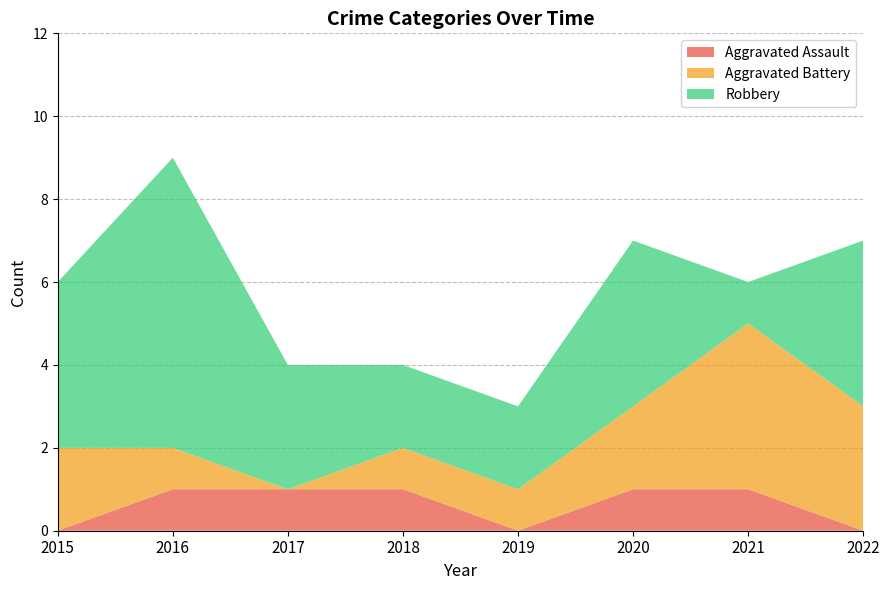

Reading left to right, transcribe all the data shown in this chart.

Aggravated Assault: 2015=0	2016=1	2017=1	2018=1	2019=0	2020=1	2021=1	2022=0
Aggravated Battery: 2015=2	2016=1	2017=0	2018=1	2019=1	2020=2	2021=4	2022=3
Robbery: 2015=4	2016=7	2017=3	2018=2	2019=2	2020=4	2021=1	2022=4